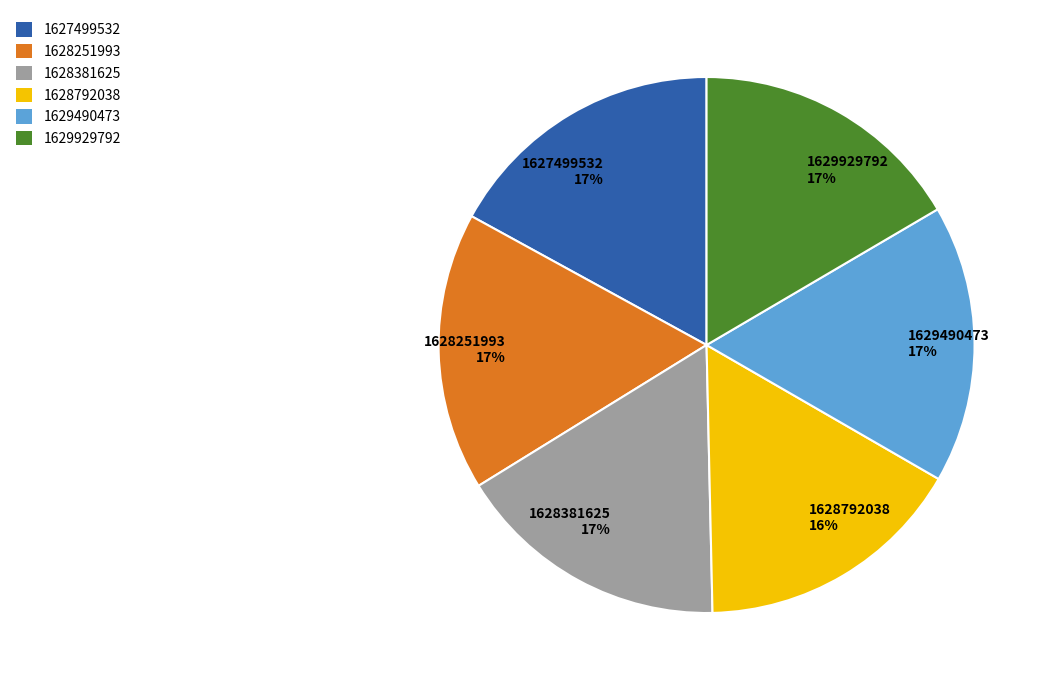

To the nearest percent, what is the combined percentage of 1628792038 and 1628251993?

33%